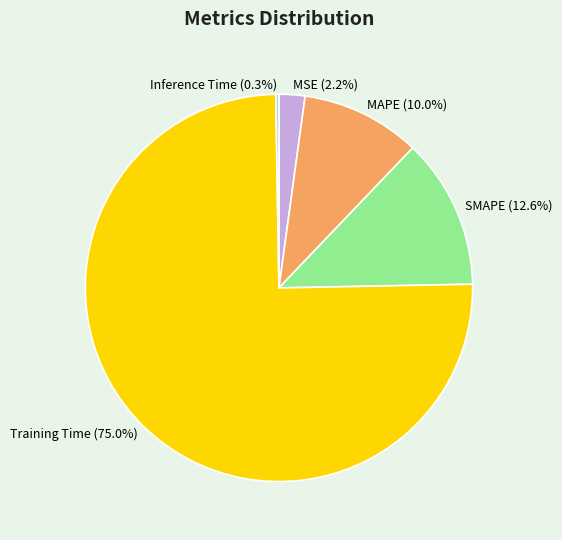

Combined, do MSE and SMAPE account for over 50%?

No